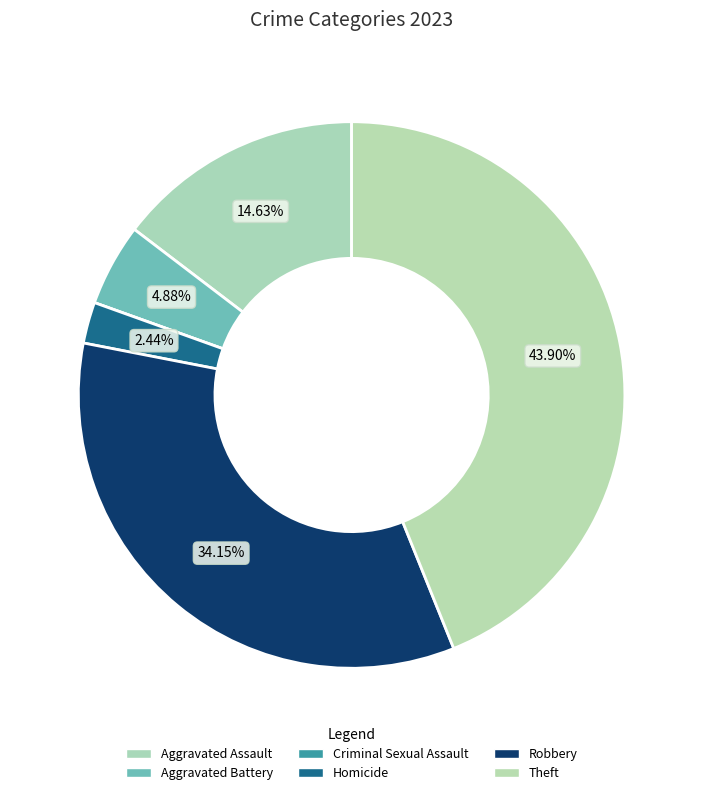

Which category has the biggest portion of the pie?

Theft